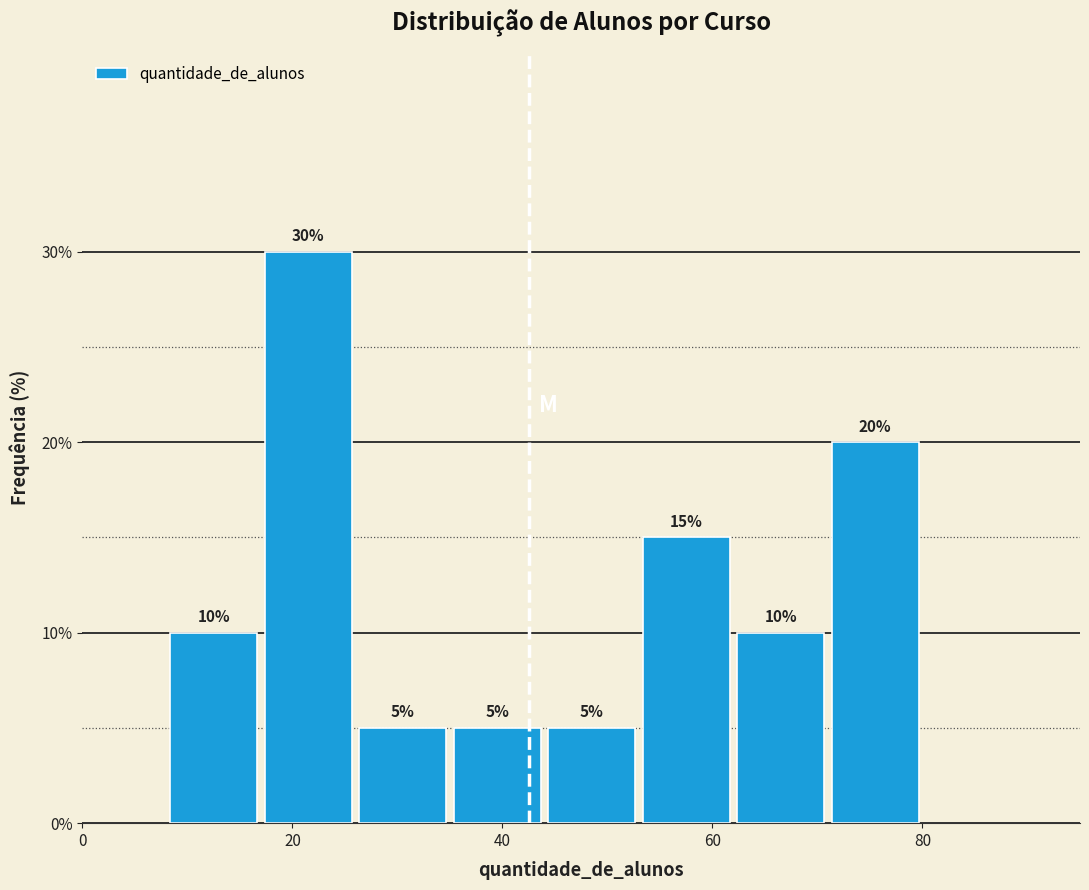

How tall is the bar that spans 17 to 26 on the x-axis? The bar edges are not printed on the chart, so give them approximately, as read against the axis.

30